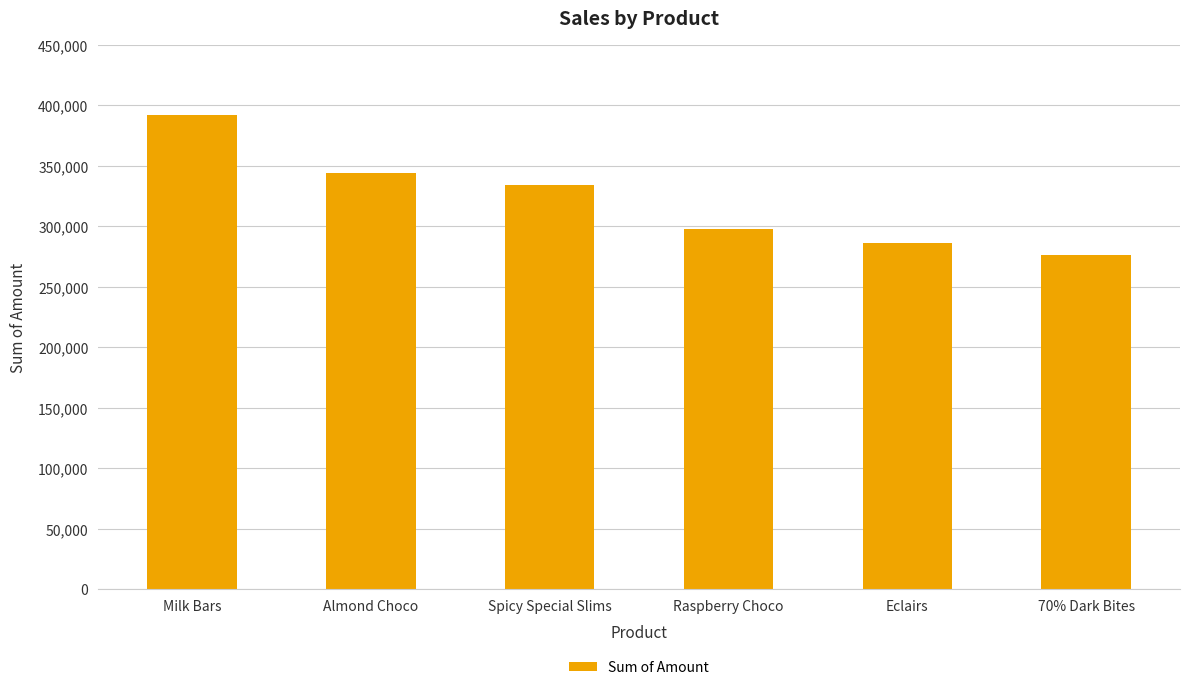

How many bars are there in total?

6